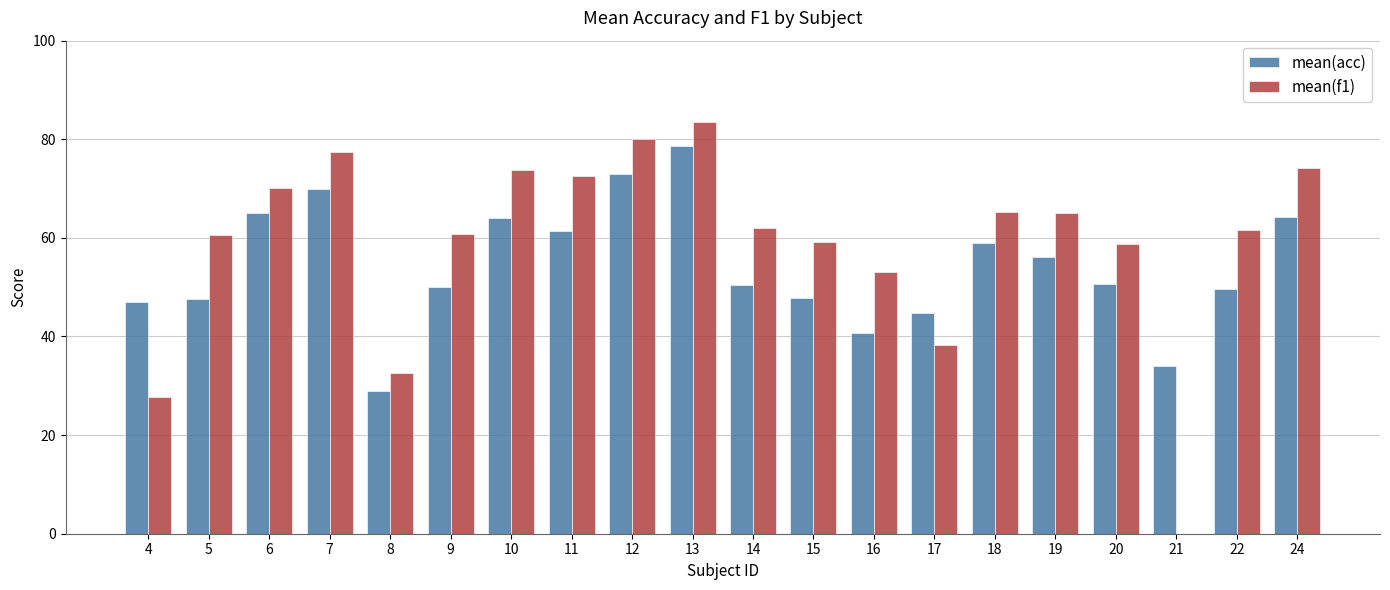

The value of mean(f1) at 21 is 37.7. True or false?

False